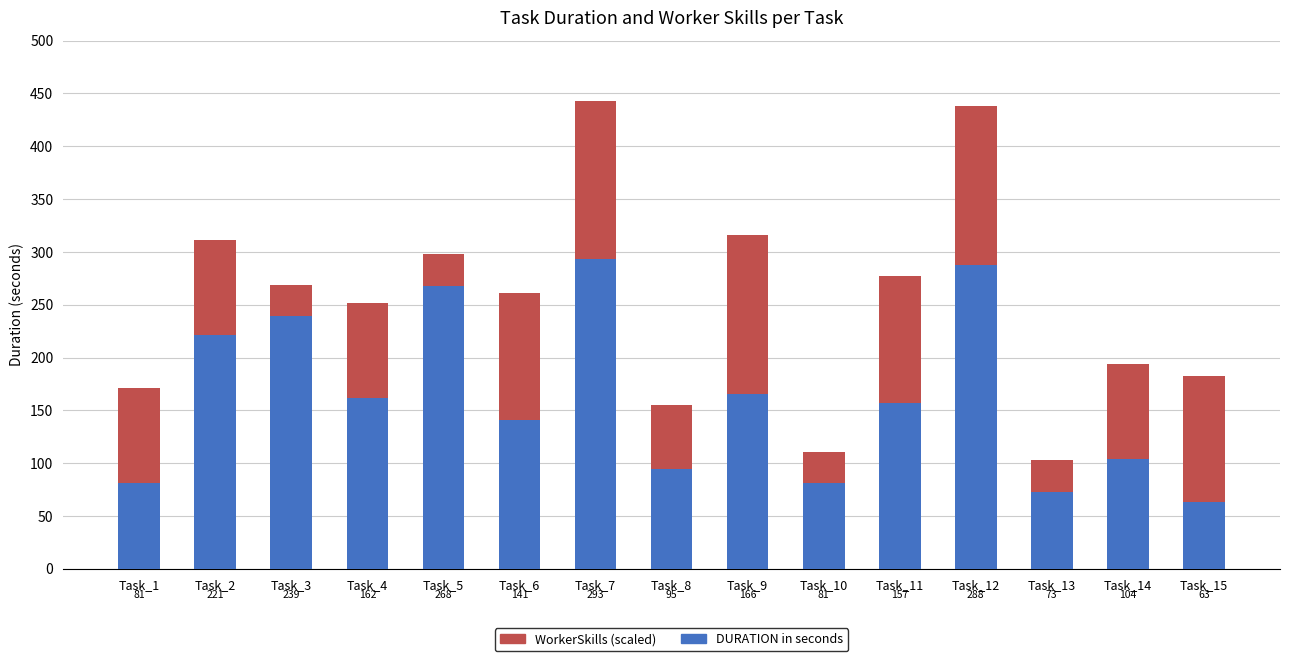

At which category is the sum across all series the highest?

Task_7